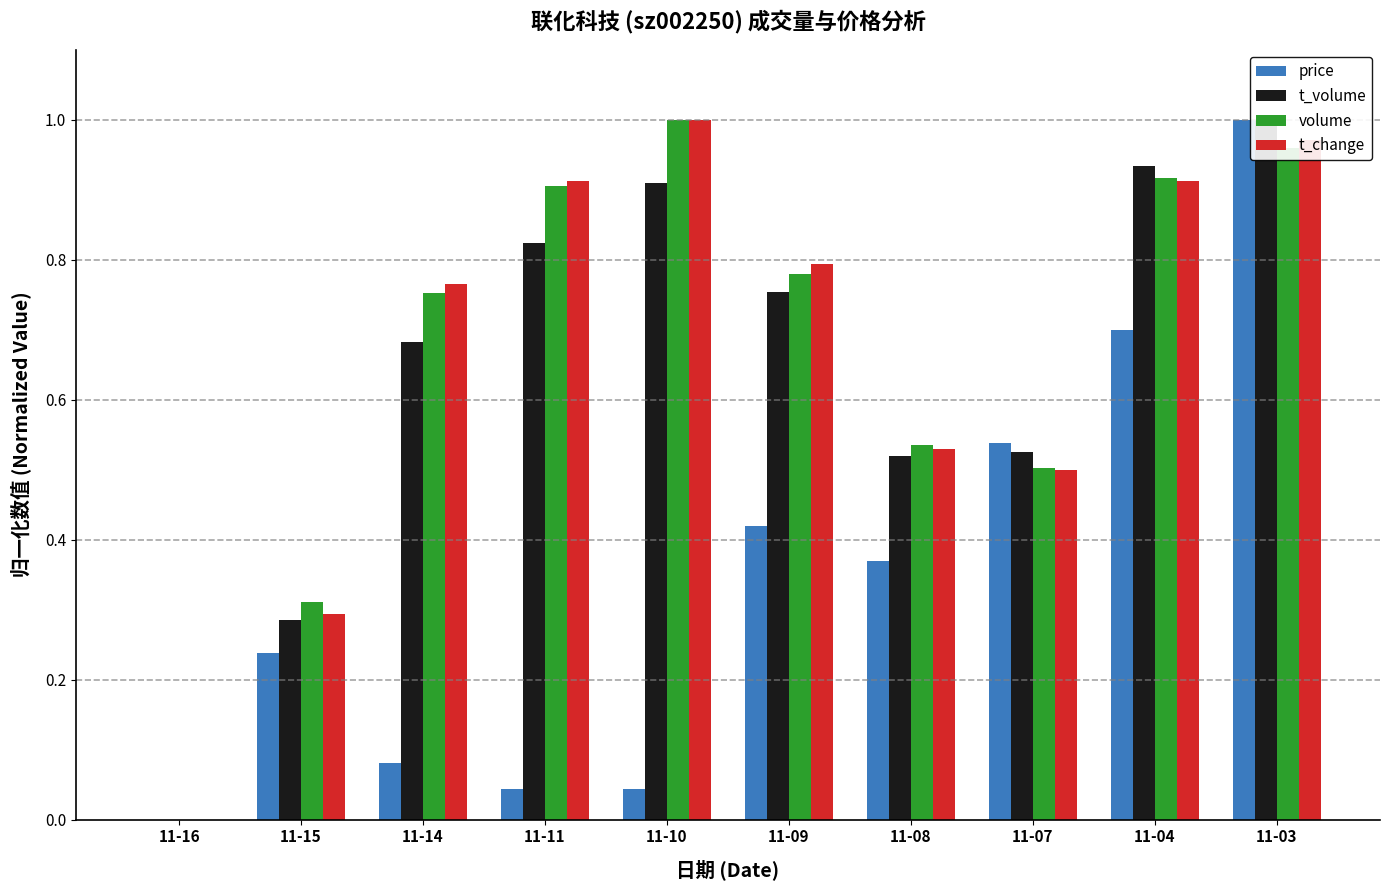

Reading left to right, list all the values displayed in this chart.

price: 11-16=0.0	11-15=0.2	11-14=0.1	11-11=0.0	11-10=0.0	11-09=0.4	11-08=0.4	11-07=0.5	11-04=0.7	11-03=1.0
t_volume: 11-16=0.0	11-15=0.3	11-14=0.7	11-11=0.8	11-10=0.9	11-09=0.8	11-08=0.5	11-07=0.5	11-04=0.9	11-03=1.0
volume: 11-16=0.0	11-15=0.3	11-14=0.8	11-11=0.9	11-10=1.0	11-09=0.8	11-08=0.5	11-07=0.5	11-04=0.9	11-03=1.0
t_change: 11-16=0.0	11-15=0.3	11-14=0.8	11-11=0.9	11-10=1.0	11-09=0.8	11-08=0.5	11-07=0.5	11-04=0.9	11-03=1.0